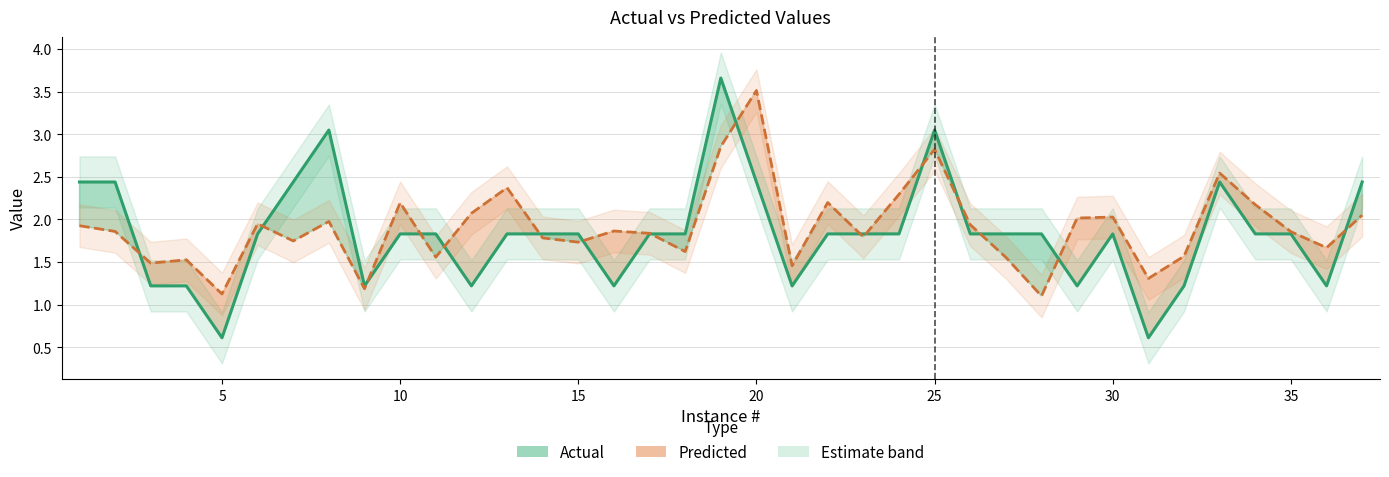

How many data points does each series have?

37